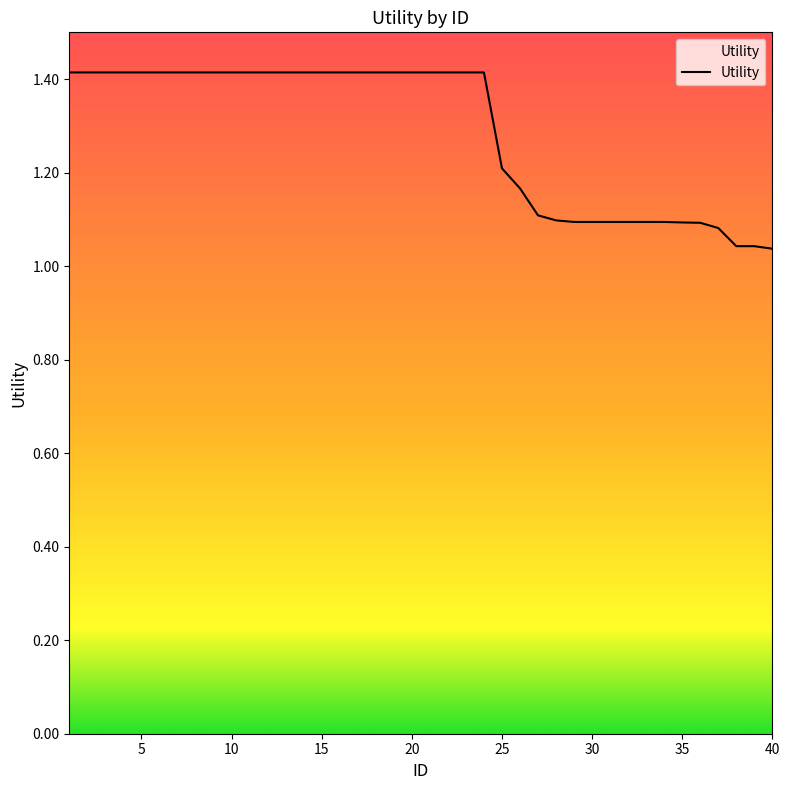

What is the difference between the maximum and minimum values?

0.4